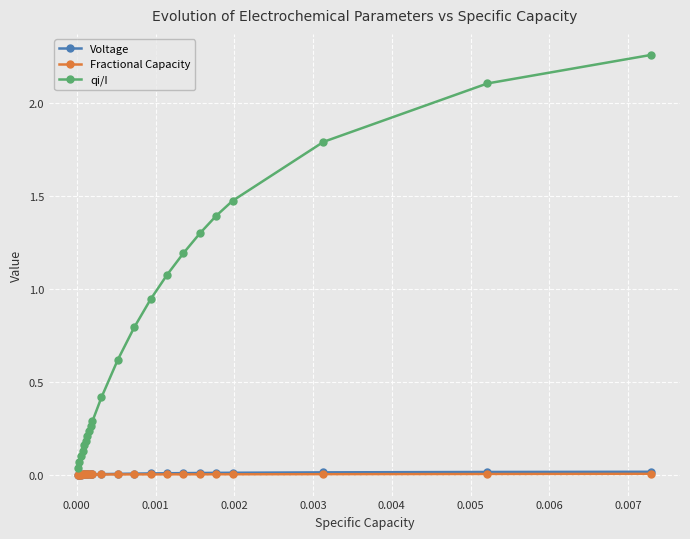

True or false: qi/I and Fractional Capacity cross at least once.

False